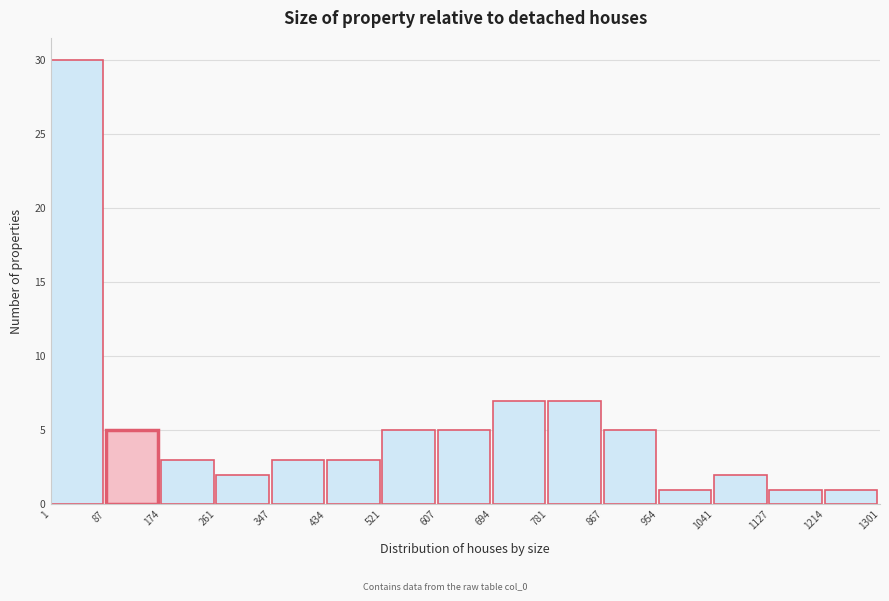

Reading left to right, transcribe this chart: for each bar, give the range it covers on the x-axis and its height. The values are not printed on the chart, so give them approximately, as read against the axis.

1 to 87: 30
87 to 174: 5
174 to 261: 3
261 to 347: 2
347 to 434: 3
434 to 521: 3
521 to 607: 5
607 to 694: 5
694 to 781: 7
781 to 867: 7
867 to 954: 5
954 to 1041: 1
1041 to 1127: 2
1127 to 1214: 1
1214 to 1301: 1